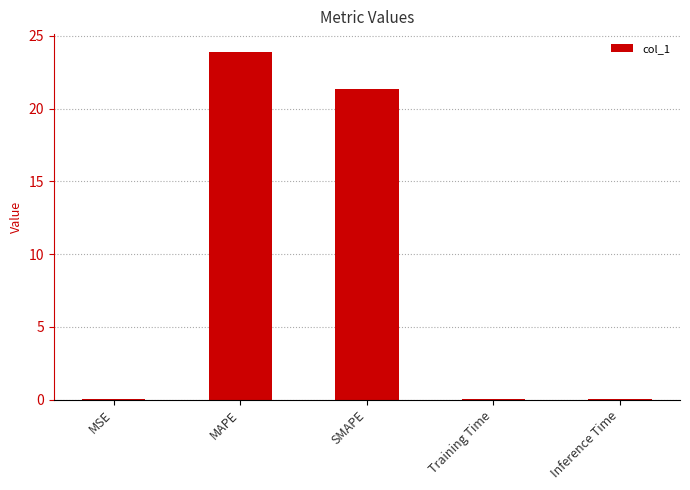

True or false: the data shows 38.8 at MAPE.

False